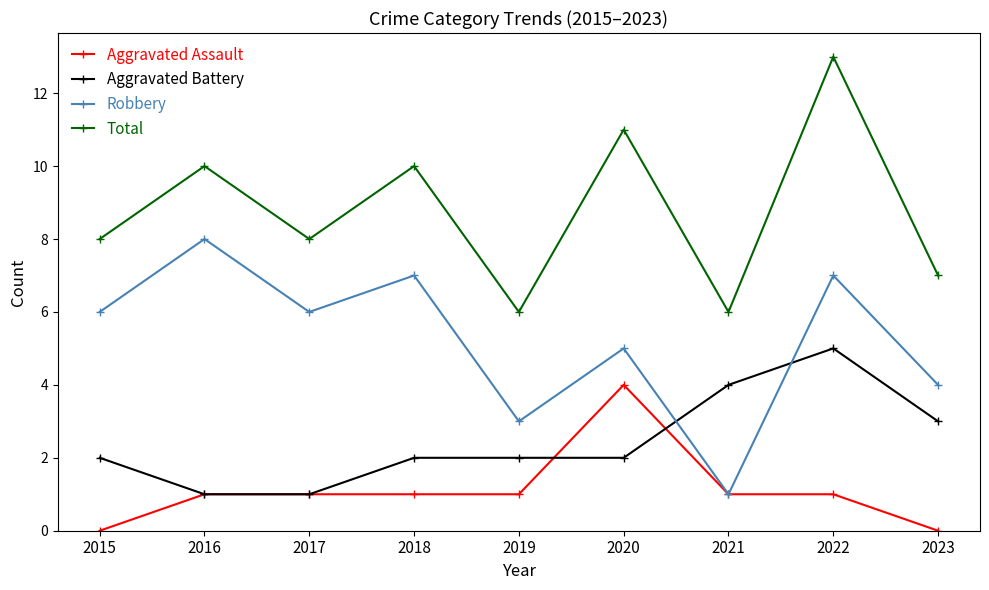

At which label does Aggravated Assault reach its peak?

2020